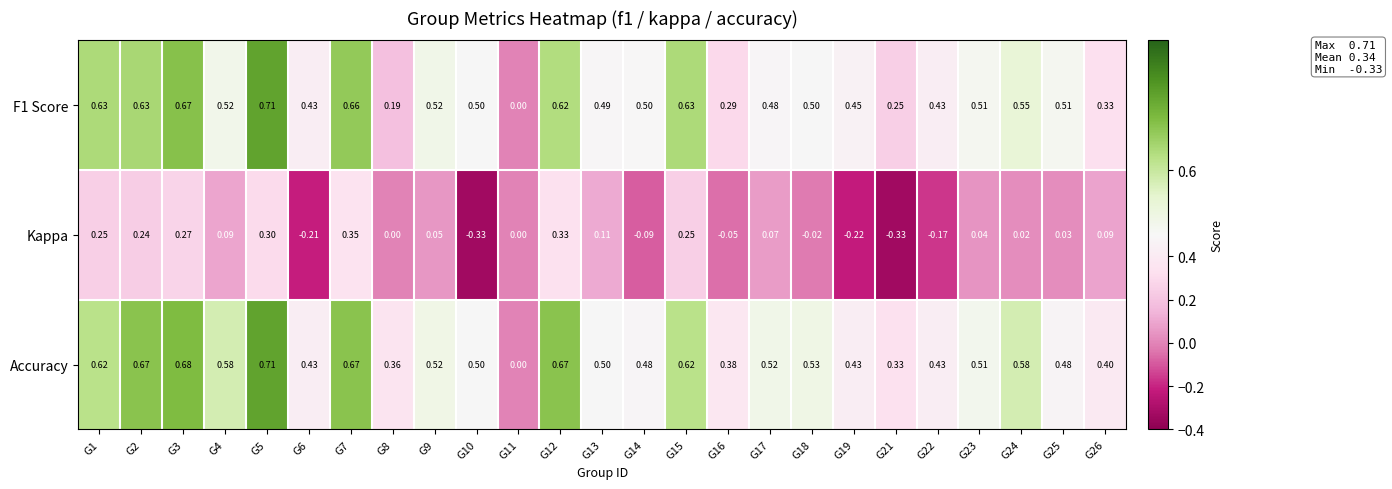

Which series has the largest total across all categories?

Accuracy